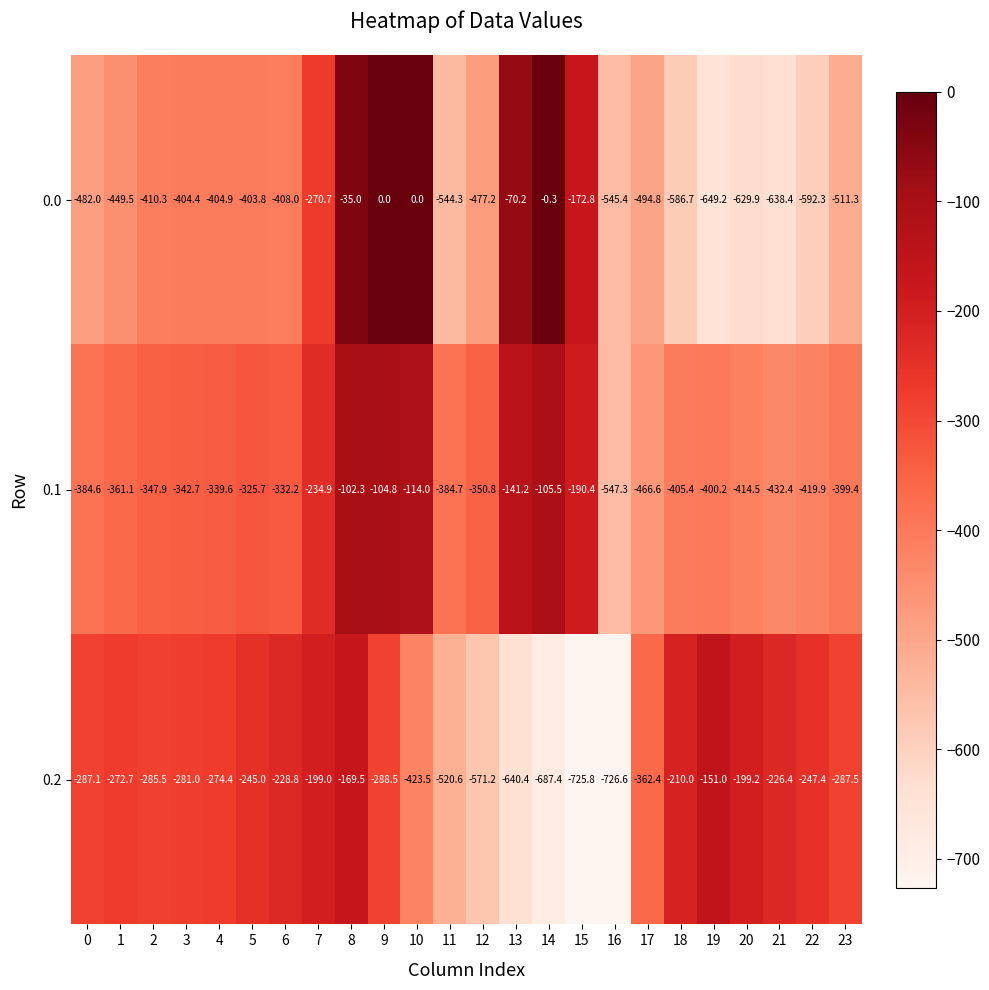

How many values in 0.0 are below zero?

22